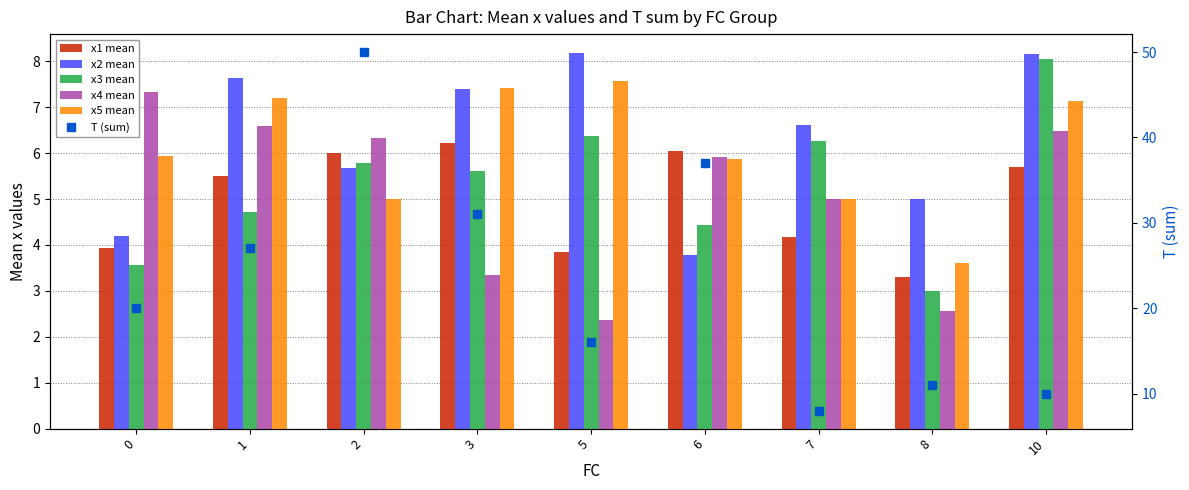

What is the total value across all series at 0?

44.9